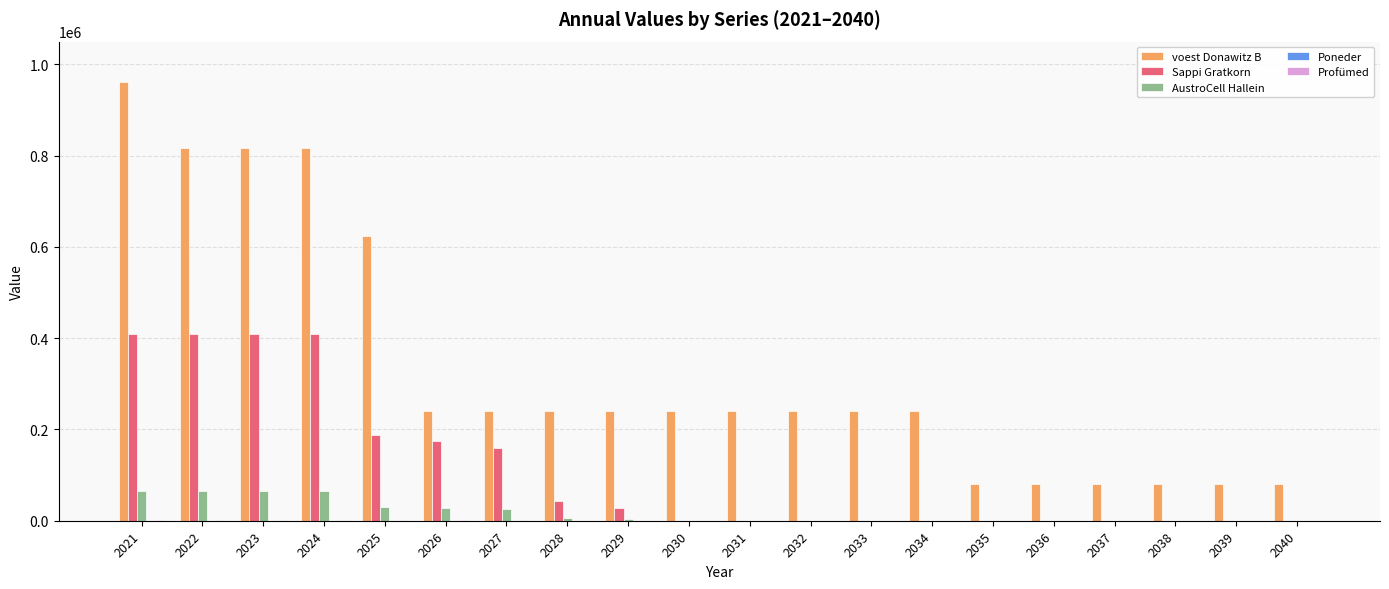

How many categories are shown in the chart?

20